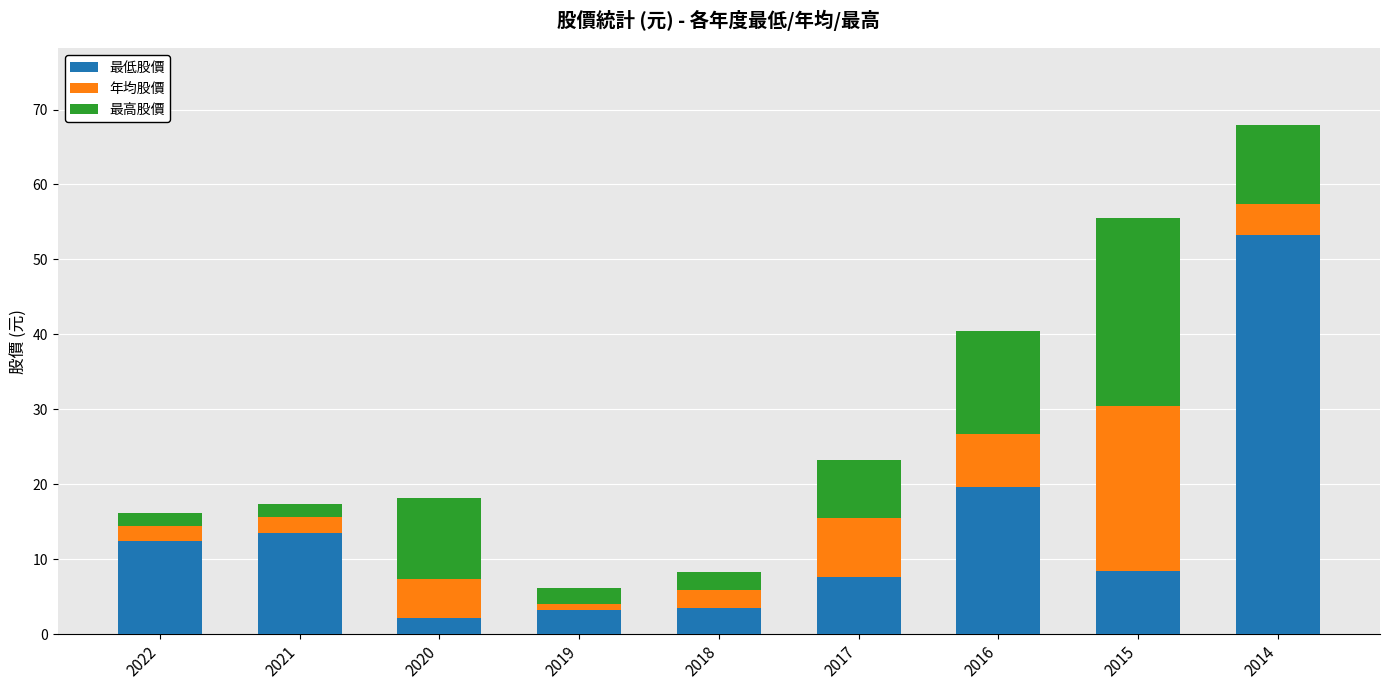

What is the difference between the maximum and minimum values in the 最低股價 series?

51.1